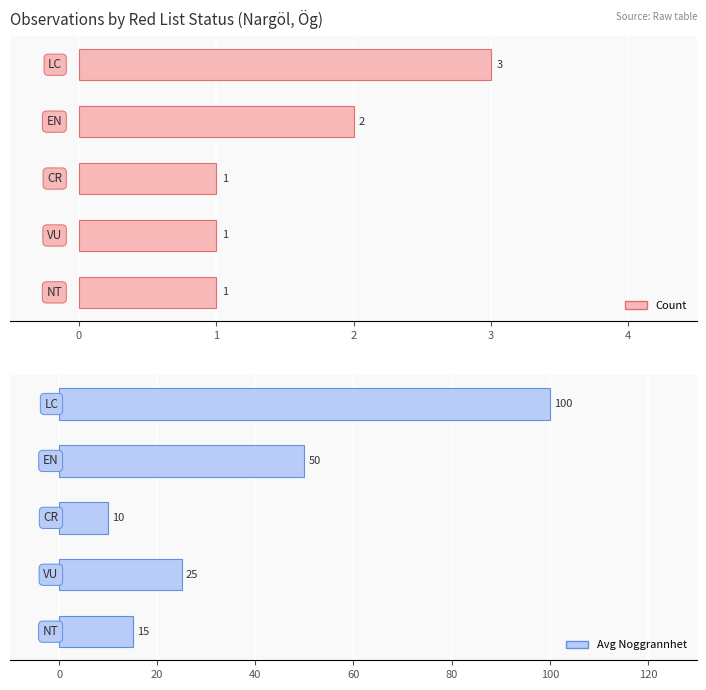

Are the bars grouped side by side (vs. stacked)?

Yes